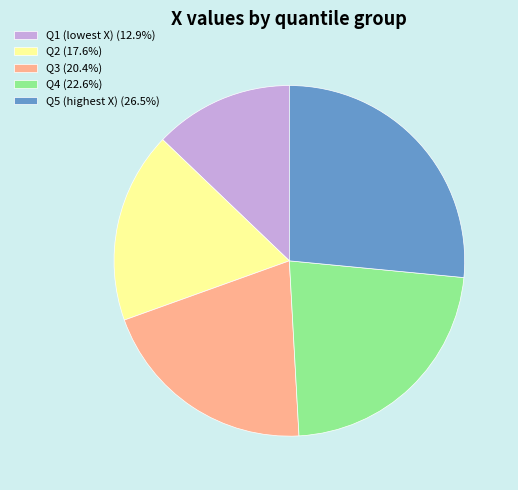

Approximately how many times larger is the value at Q2 (17.6%) compared to Q3 (20.4%)?

0.9